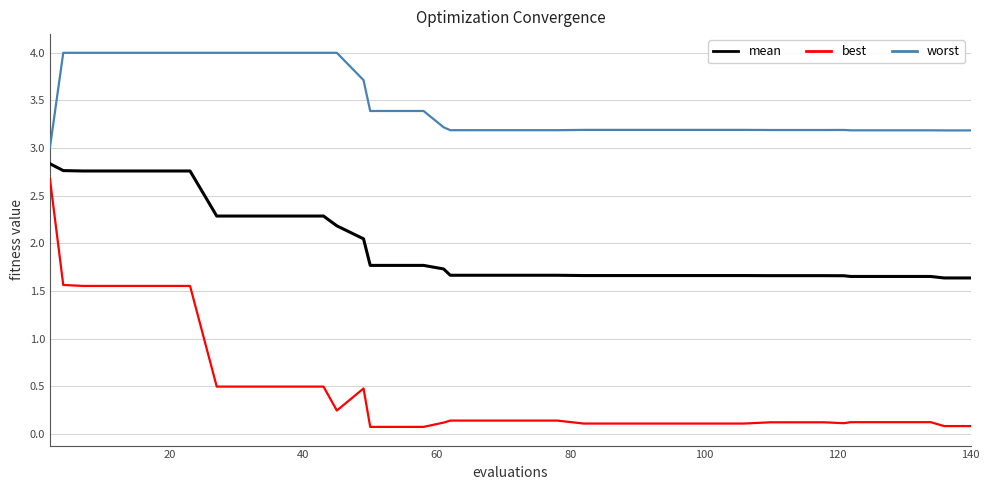

True or false: worst and best intersect in this chart.

False